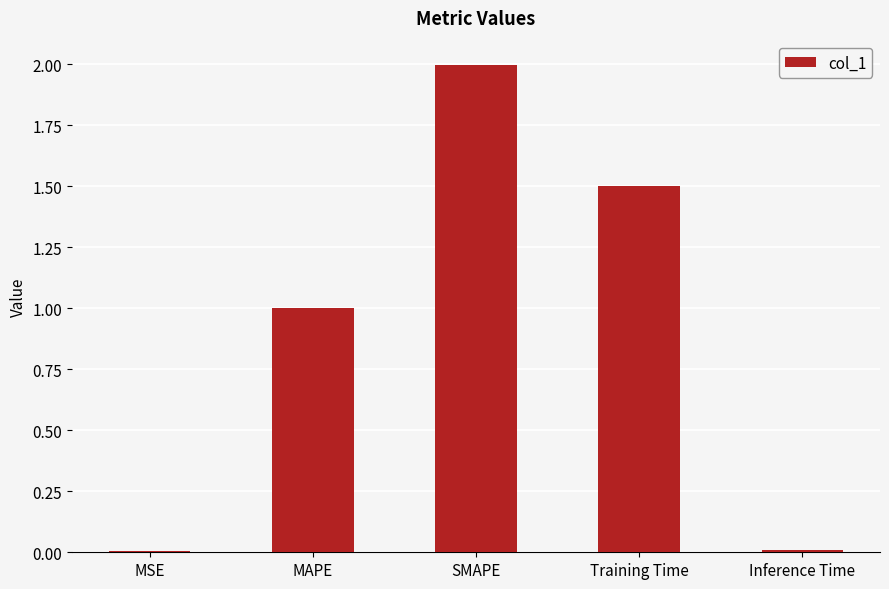

What is the sum of all values?

4.5